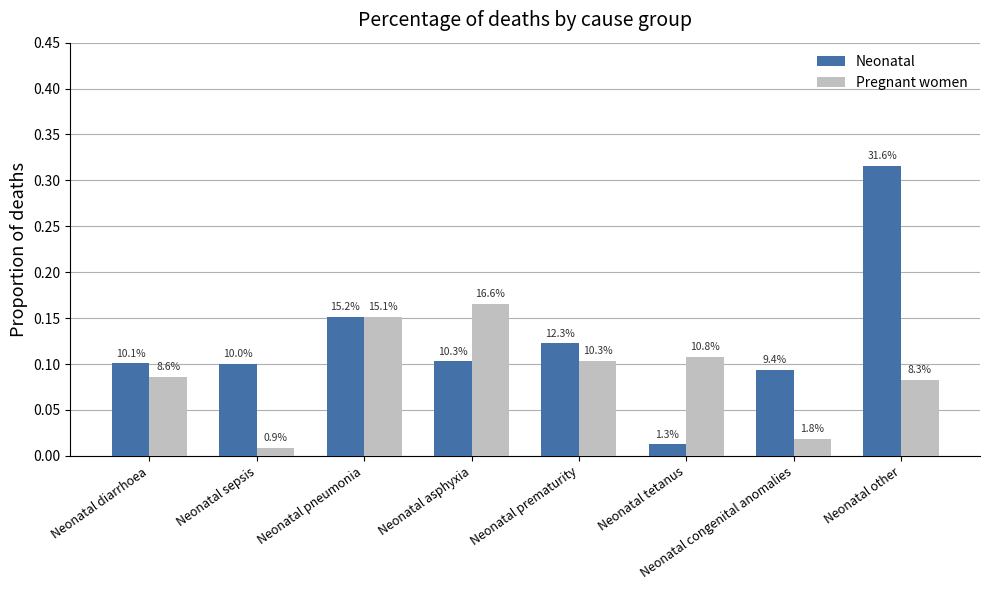

Are the bars horizontal?

No